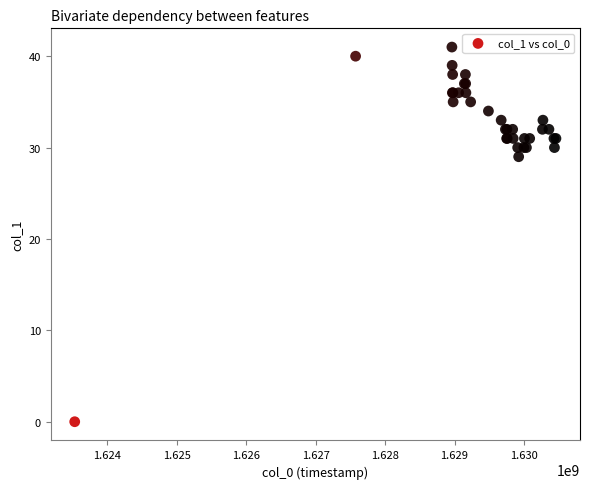

What Y value in the scatter plot is closest to 20?

29